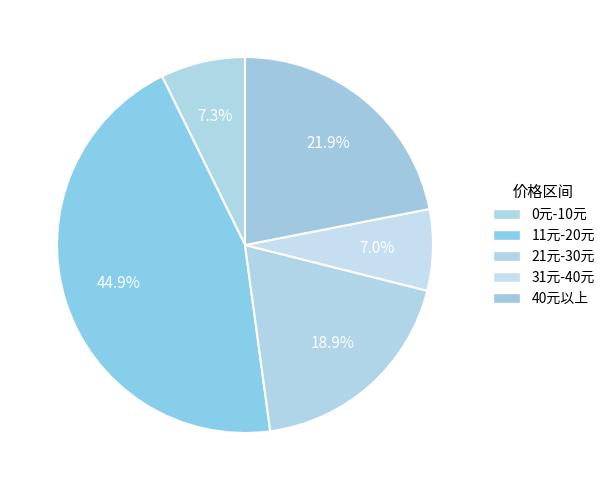

Which has a higher value, 0元-10元 or 11元-20元?

11元-20元